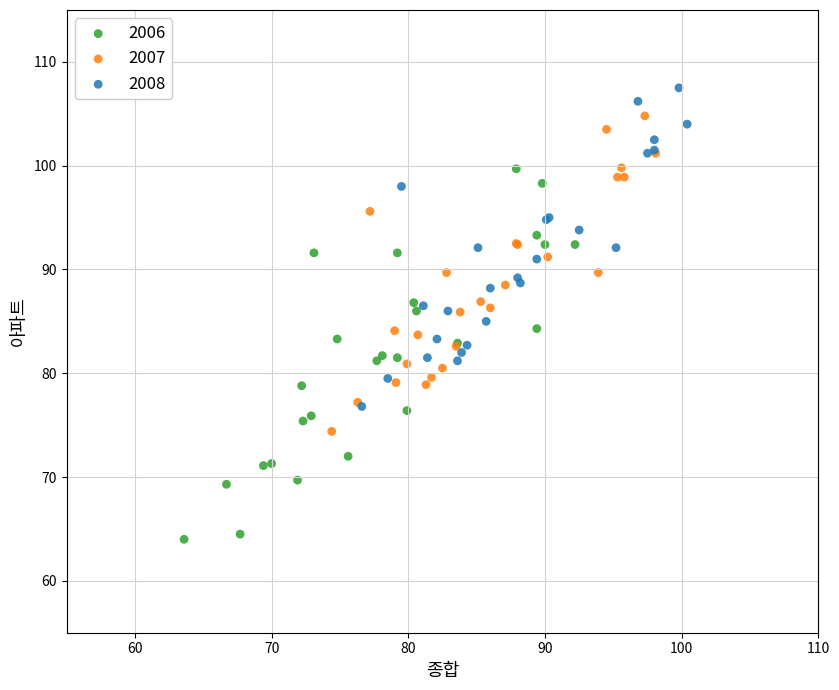

Which series contains the lowest Y value?

2006